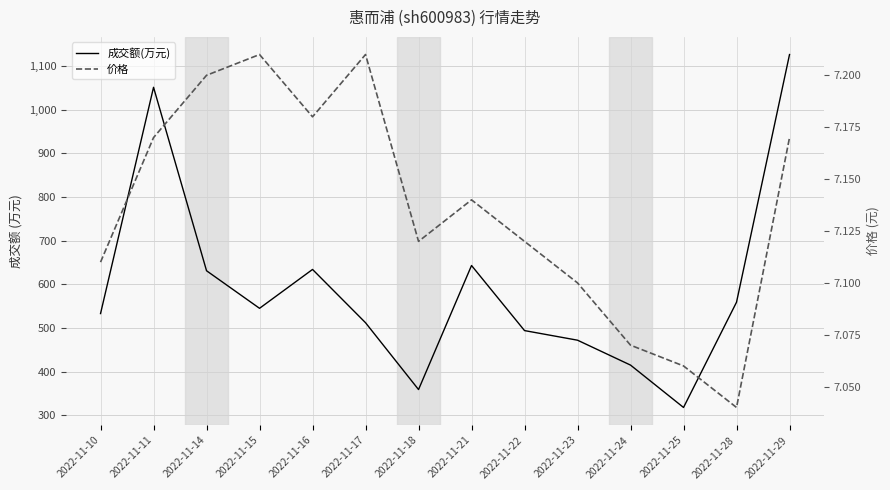

What are all the series names shown in the legend?

成交额(万元), 价格